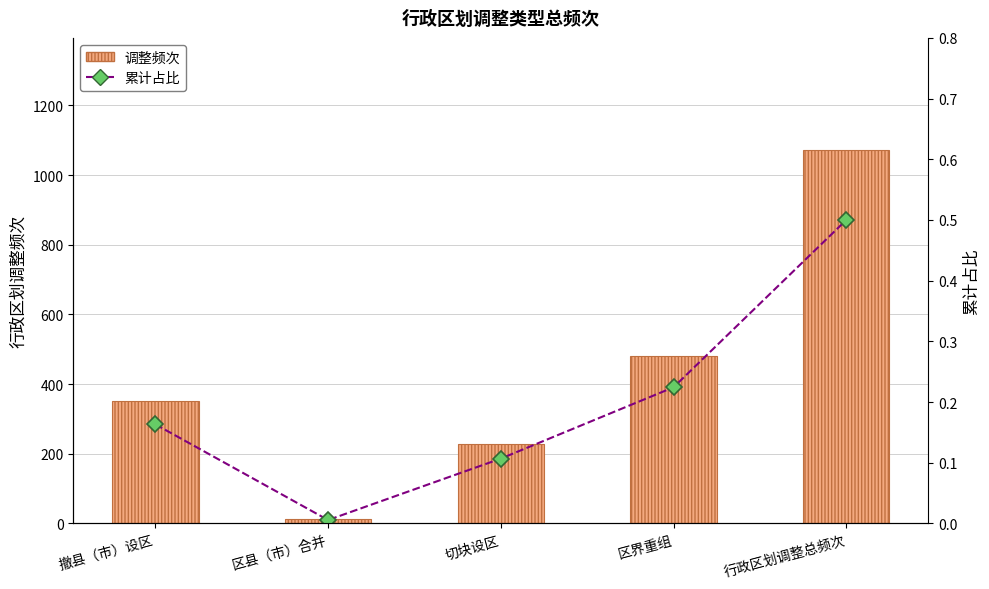

What is the average value of the 累计占比 series?

0.2